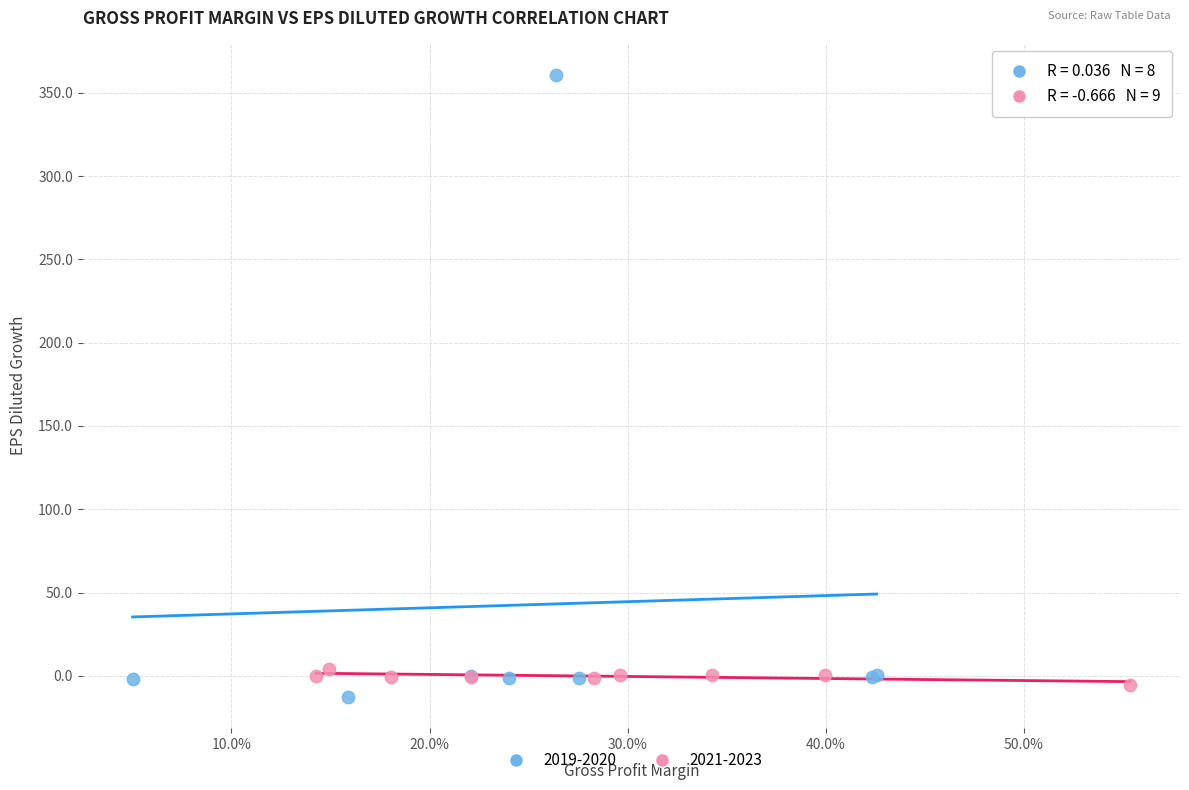

Which series reaches the maximum Y coordinate?

2019-2020